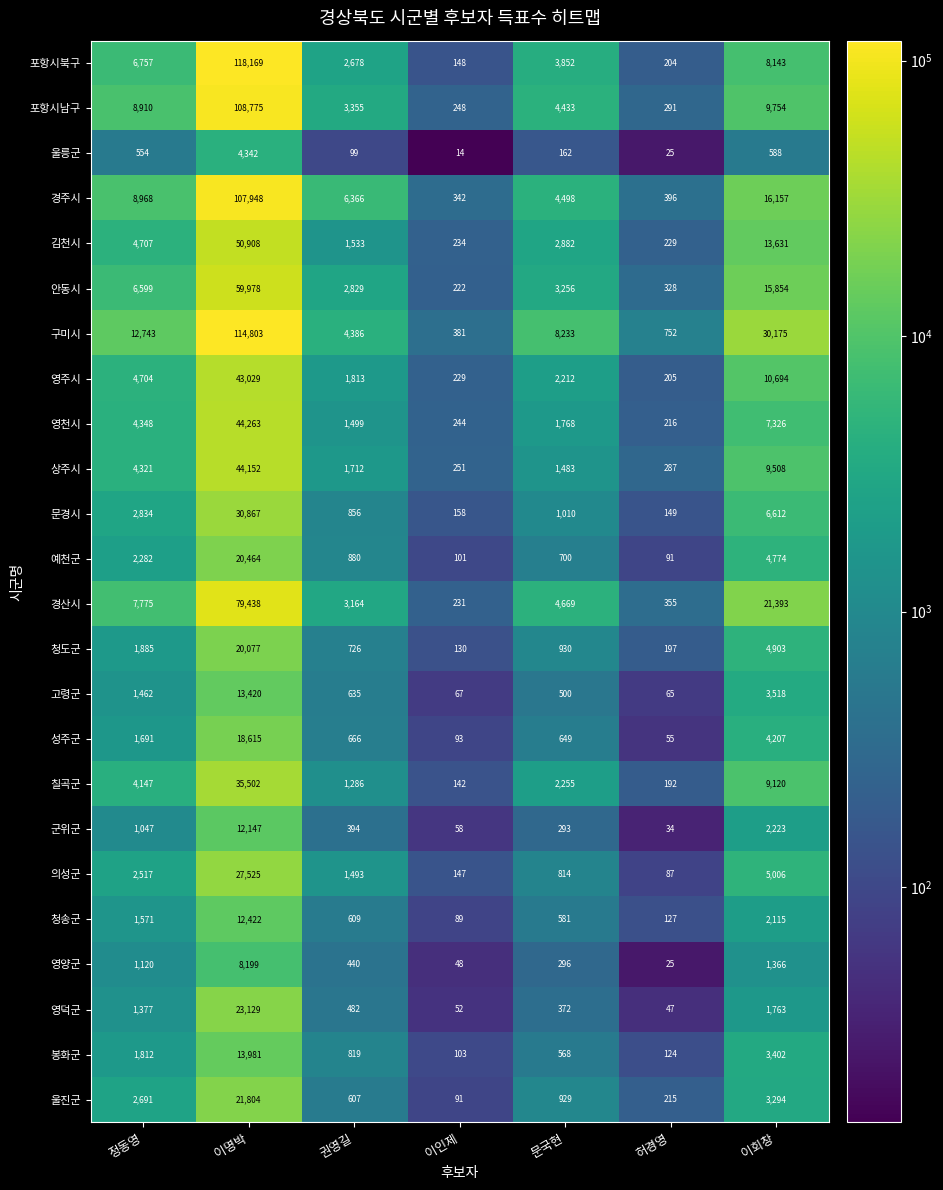

How many data points in 예천군 are less than 880?

3